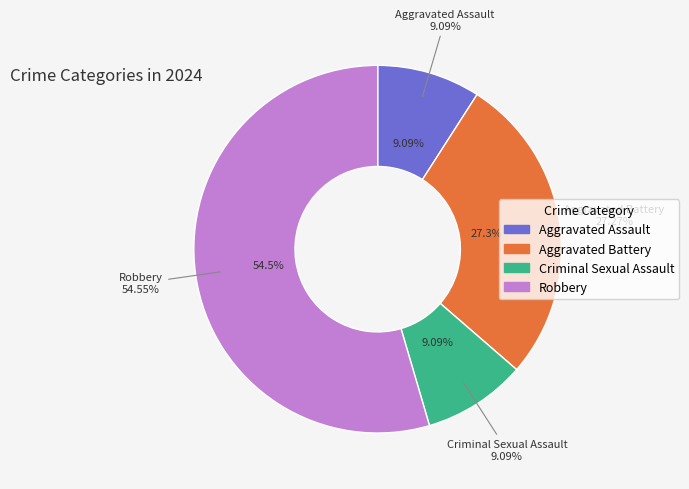

Is the sum of Robbery and Aggravated Assault greater than half?

Yes